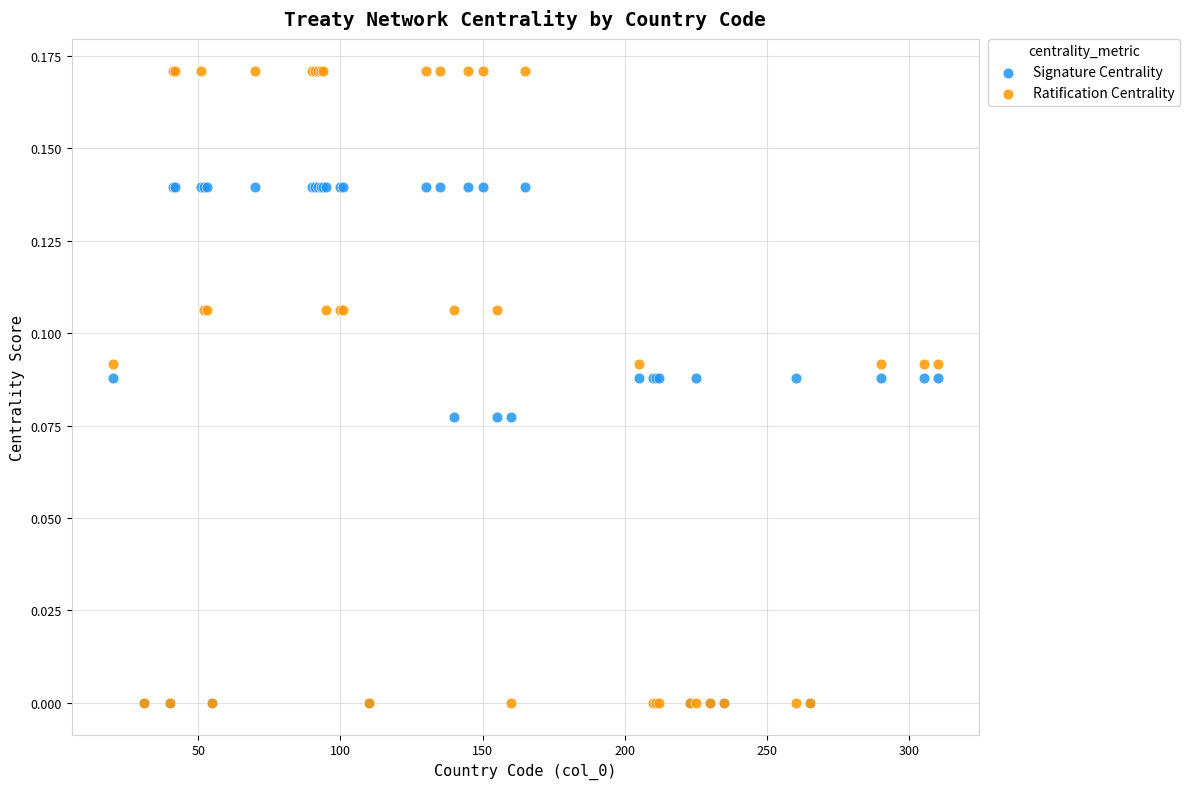

Which series has the largest Y range (max minus min)?

Ratification Centrality